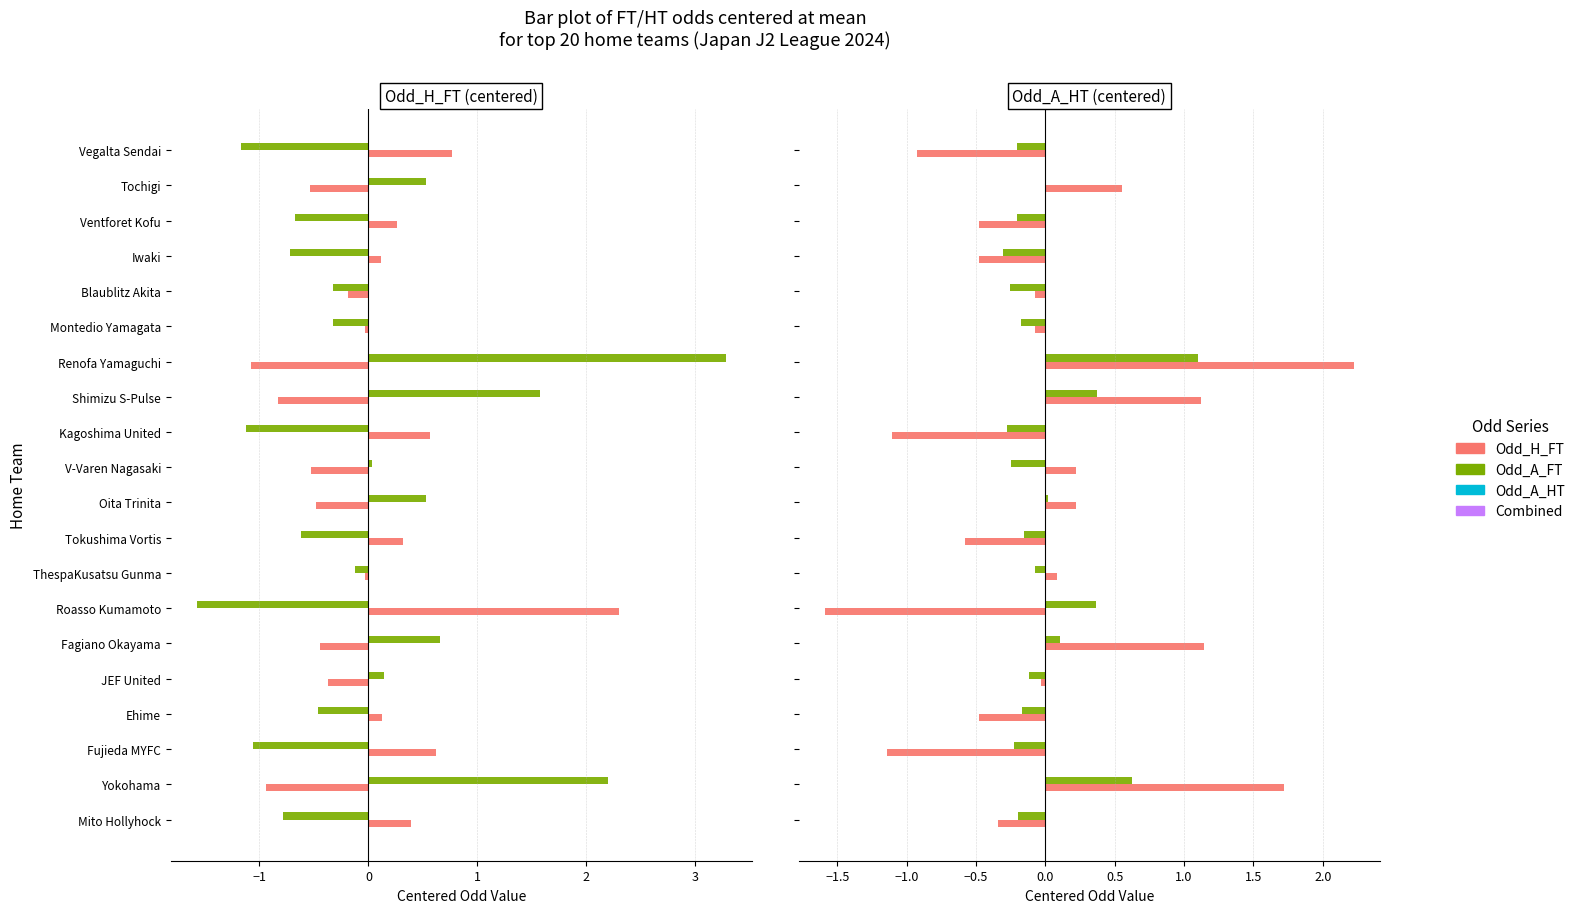

How many distinct data groups are displayed?

4